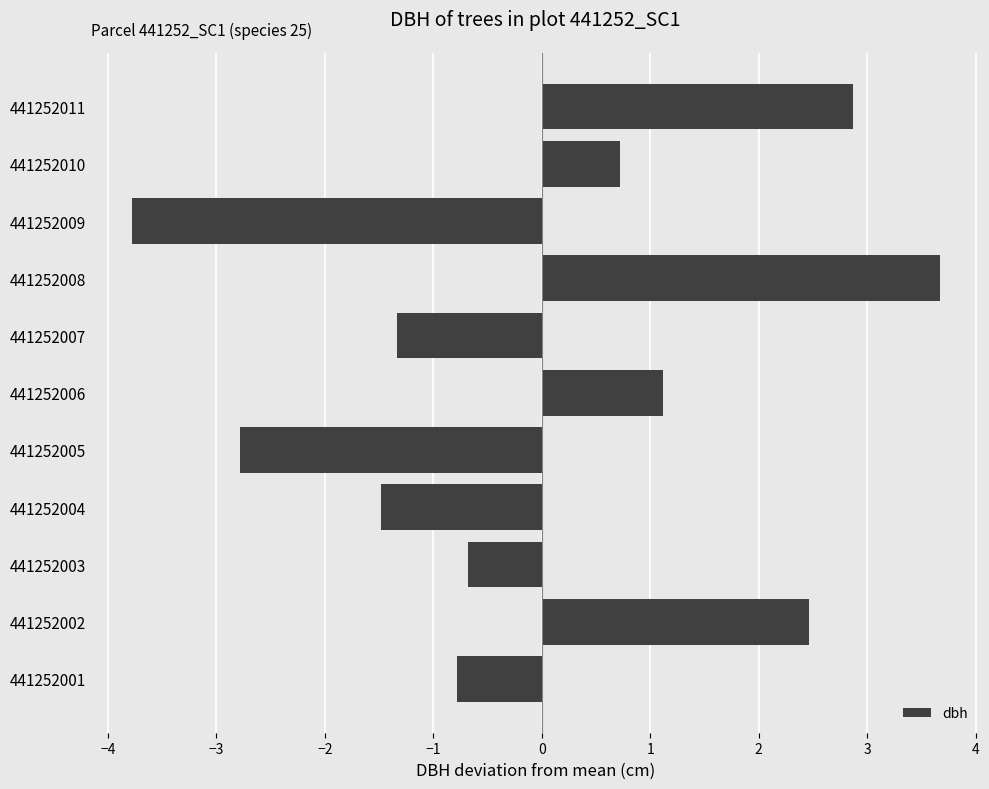

Does the chart contain stacked bars?

No